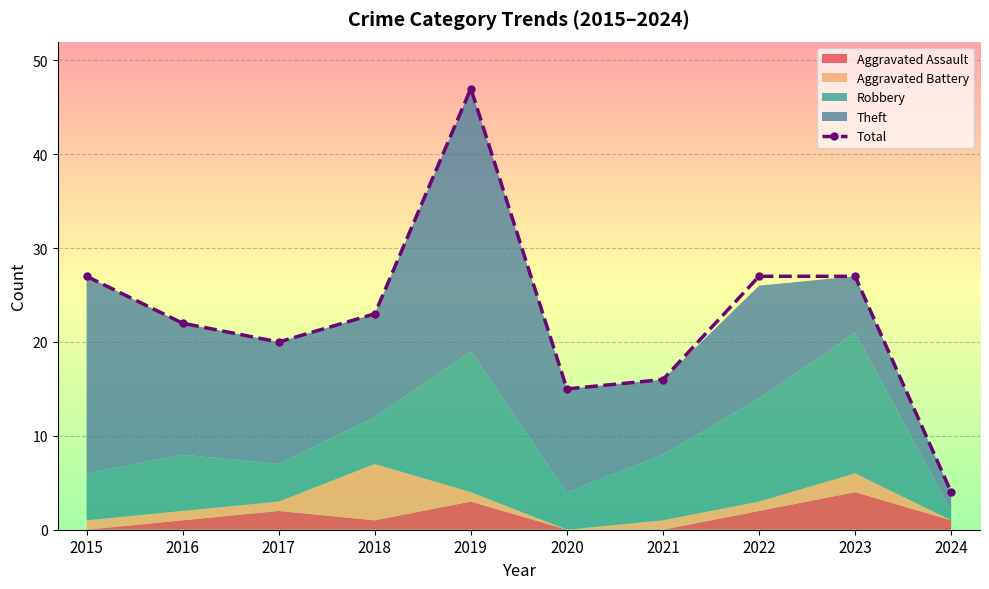

Reading right to left, list all the values displayed in this chart.

2024=4	2023=27	2022=27	2021=16	2020=15	2019=47	2018=23	2017=20	2016=22	2015=27